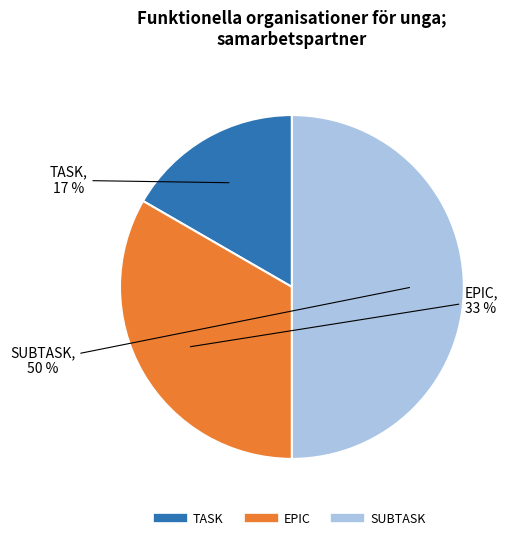

Does EPIC represent more than half of the total?

No